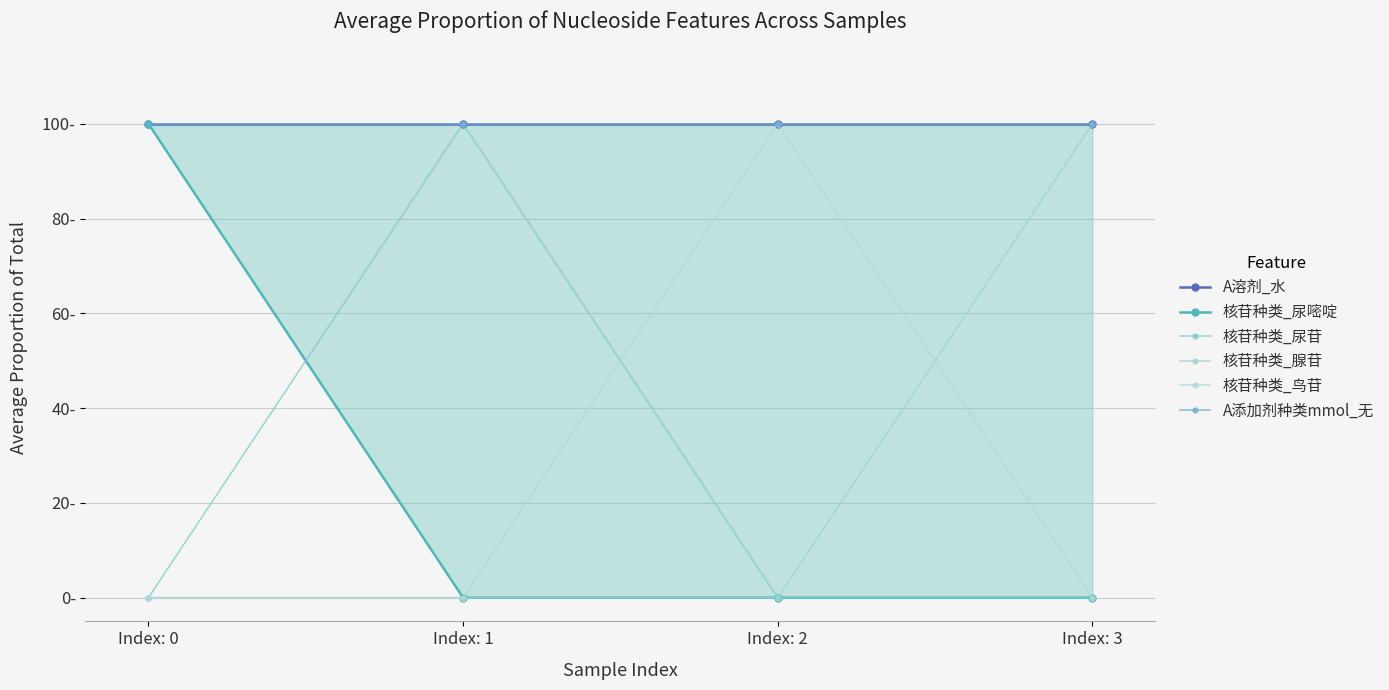

Reading left to right, extract all data points from this chart.

A溶剂_水: Index: 0=100	Index: 1=100	Index: 2=100	Index: 3=100
核苷种类_尿嘧啶: Index: 0=100	Index: 1=0	Index: 2=0	Index: 3=0
核苷种类_尿苷: Index: 0=0	Index: 1=100	Index: 2=0	Index: 3=0
核苷种类_腺苷: Index: 0=0	Index: 1=0	Index: 2=0	Index: 3=100
核苷种类_鸟苷: Index: 0=0	Index: 1=0	Index: 2=100	Index: 3=0
A添加剂种类mmol_无: Index: 0=100	Index: 1=100	Index: 2=100	Index: 3=100